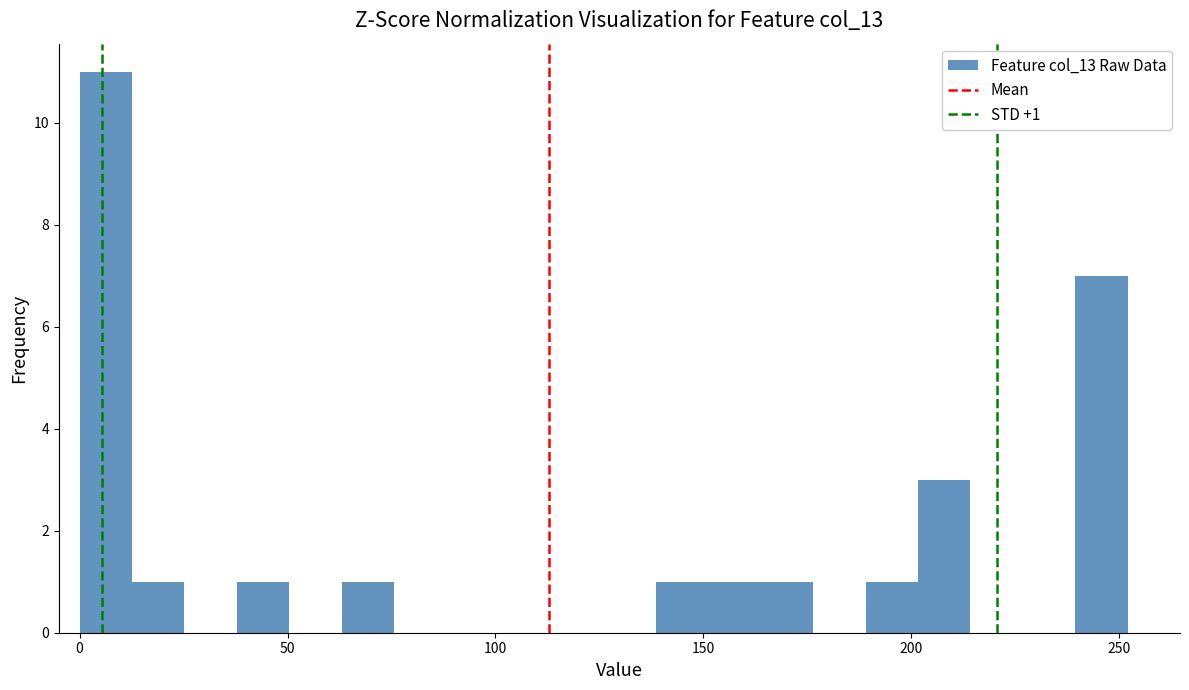

Read against the x-axis, roughly where is the centre of the tallest bar?

5